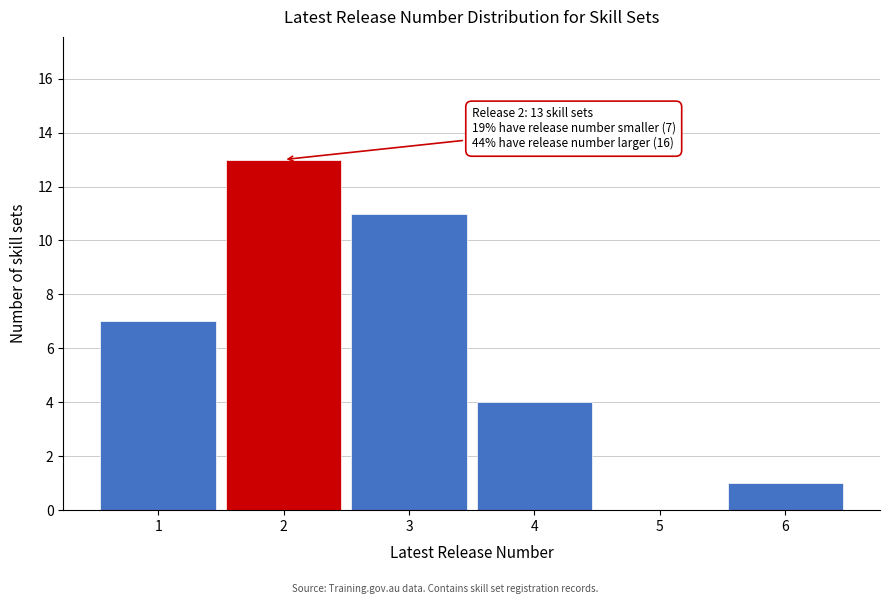

Over which range of the x-axis is the bar tallest?

1.5 to 2.5